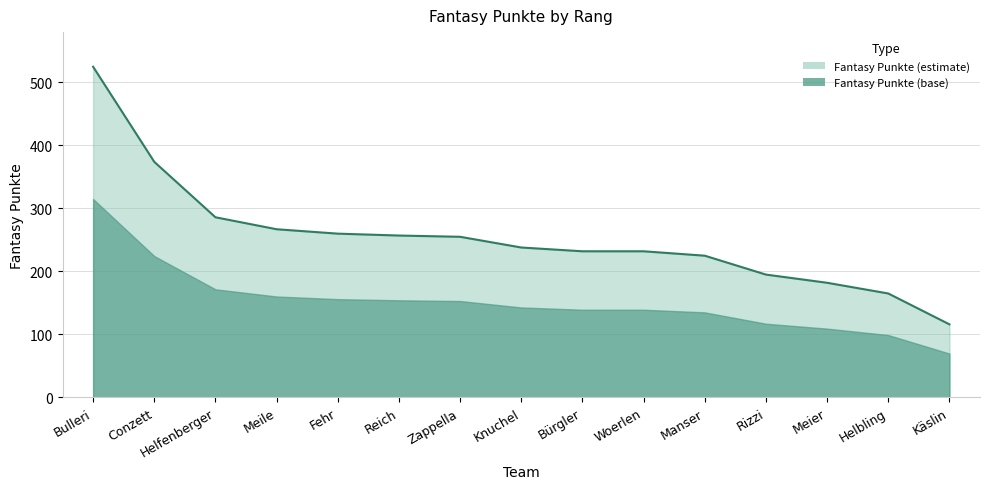

Which category has the lowest value across all series?

Käslin